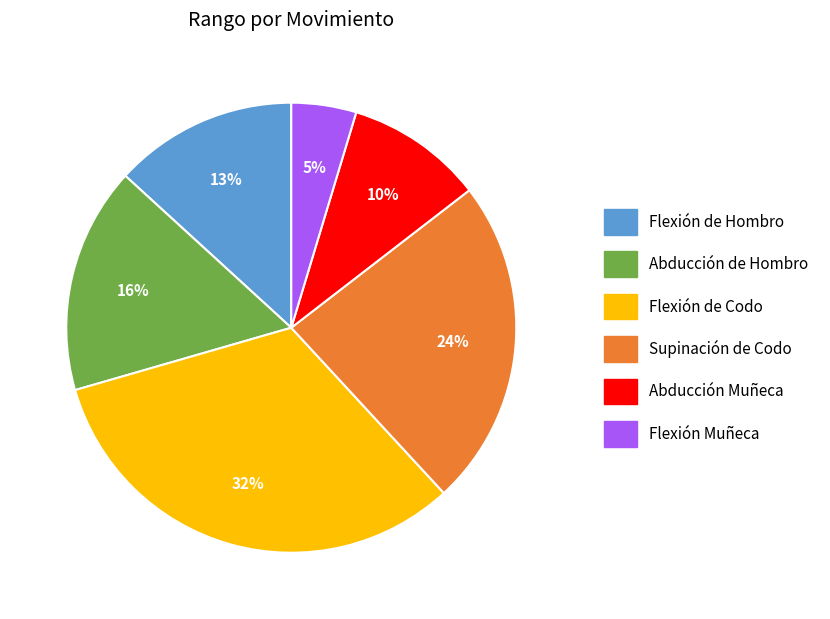

Which has a higher value, Abducción de Hombro or Flexión Muñeca?

Abducción de Hombro